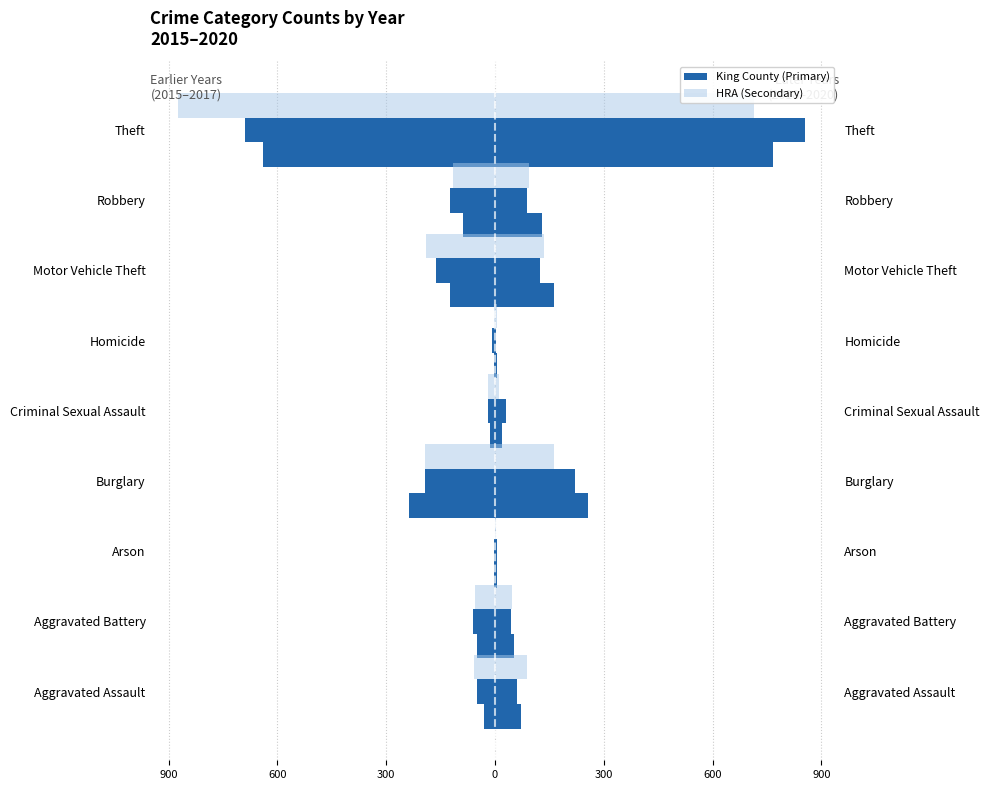

At which category is the sum across all series the highest?

Theft